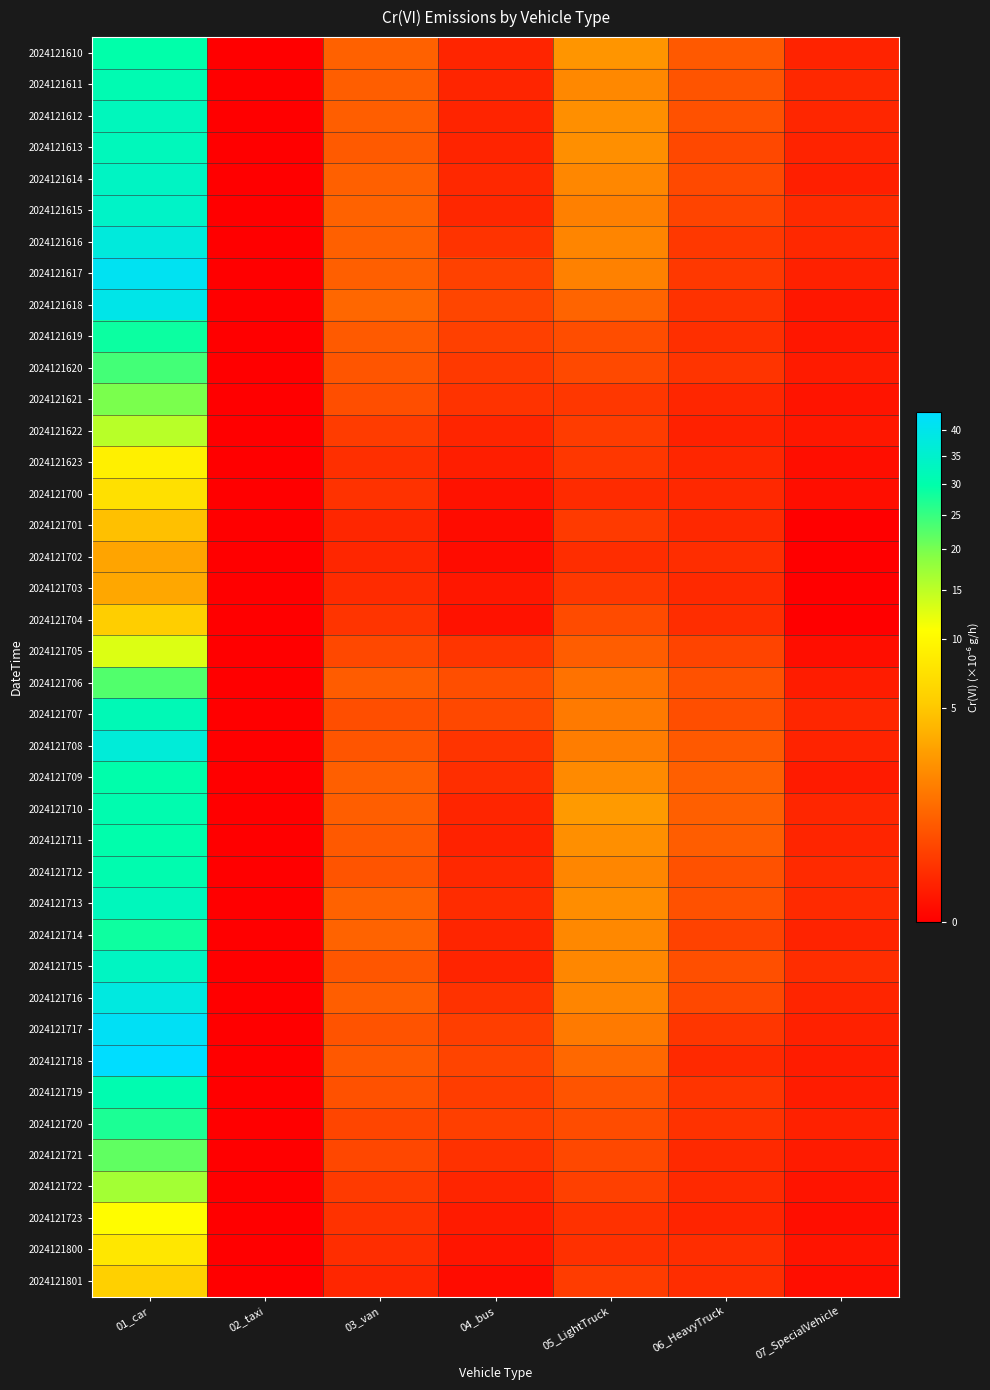

Reading left to right, extract all data points from this chart.

2024121610: 01_car=29.7	02_taxi=0.0	03_van=0.8	04_bus=0.1	05_LightTruck=2.5	06_HeavyTruck=0.7	07_SpecialVehicle=0.1
2024121611: 01_car=30.9	02_taxi=0.0	03_van=0.8	04_bus=0.1	05_LightTruck=1.9	06_HeavyTruck=0.6	07_SpecialVehicle=0.1
2024121612: 01_car=32.6	02_taxi=0.0	03_van=0.8	04_bus=0.1	05_LightTruck=2.2	06_HeavyTruck=0.5	07_SpecialVehicle=0.1
2024121613: 01_car=32.4	02_taxi=0.0	03_van=0.7	04_bus=0.1	05_LightTruck=2.2	06_HeavyTruck=0.4	07_SpecialVehicle=0.1
2024121614: 01_car=33.5	02_taxi=0.0	03_van=0.8	04_bus=0.1	05_LightTruck=1.9	06_HeavyTruck=0.4	07_SpecialVehicle=0.1
2024121615: 01_car=34.2	02_taxi=0.0	03_van=0.9	04_bus=0.1	05_LightTruck=1.7	06_HeavyTruck=0.3	07_SpecialVehicle=0.1
2024121616: 01_car=37.5	02_taxi=0.0	03_van=0.8	04_bus=0.2	05_LightTruck=1.8	06_HeavyTruck=0.2	07_SpecialVehicle=0.1
2024121617: 01_car=41.4	02_taxi=0.0	03_van=0.8	04_bus=0.3	05_LightTruck=1.7	06_HeavyTruck=0.2	07_SpecialVehicle=0.1
2024121618: 01_car=39.7	02_taxi=0.0	03_van=1.0	04_bus=0.4	05_LightTruck=0.9	06_HeavyTruck=0.2	07_SpecialVehicle=0.0
2024121619: 01_car=28.7	02_taxi=0.0	03_van=0.7	04_bus=0.3	05_LightTruck=0.5	06_HeavyTruck=0.1	07_SpecialVehicle=0.0
2024121620: 01_car=24.0	02_taxi=0.0	03_van=0.6	04_bus=0.2	05_LightTruck=0.4	06_HeavyTruck=0.2	07_SpecialVehicle=0.0
2024121621: 01_car=19.8	02_taxi=0.0	03_van=0.5	04_bus=0.2	05_LightTruck=0.2	06_HeavyTruck=0.1	07_SpecialVehicle=0.0
2024121622: 01_car=15.2	02_taxi=0.0	03_van=0.3	04_bus=0.1	05_LightTruck=0.3	06_HeavyTruck=0.1	07_SpecialVehicle=0.0
2024121623: 01_car=8.9	02_taxi=0.0	03_van=0.1	04_bus=0.0	05_LightTruck=0.2	06_HeavyTruck=0.1	07_SpecialVehicle=0.0
2024121700: 01_car=7.2	02_taxi=0.0	03_van=0.2	04_bus=0.0	05_LightTruck=0.1	06_HeavyTruck=0.1	07_SpecialVehicle=0.0
2024121701: 01_car=4.6	02_taxi=0.0	03_van=0.1	04_bus=0.0	05_LightTruck=0.2	06_HeavyTruck=0.1	07_SpecialVehicle=0.0
2024121702: 01_car=3.1	02_taxi=0.0	03_van=0.1	04_bus=0.0	05_LightTruck=0.1	06_HeavyTruck=0.1	07_SpecialVehicle=0.0
2024121703: 01_car=3.2	02_taxi=0.0	03_van=0.1	04_bus=0.0	05_LightTruck=0.2	06_HeavyTruck=0.1	07_SpecialVehicle=0.0
2024121704: 01_car=5.5	02_taxi=0.0	03_van=0.2	04_bus=0.0	05_LightTruck=0.4	06_HeavyTruck=0.1	07_SpecialVehicle=0.0
2024121705: 01_car=12.8	02_taxi=0.0	03_van=0.4	04_bus=0.2	05_LightTruck=0.8	06_HeavyTruck=0.3	07_SpecialVehicle=0.0
2024121706: 01_car=22.8	02_taxi=0.0	03_van=0.7	04_bus=0.5	05_LightTruck=1.3	06_HeavyTruck=0.5	07_SpecialVehicle=0.0
2024121707: 01_car=31.6	02_taxi=0.0	03_van=0.5	04_bus=0.4	05_LightTruck=1.5	06_HeavyTruck=0.5	07_SpecialVehicle=0.1
2024121708: 01_car=37.0	02_taxi=0.0	03_van=0.6	04_bus=0.2	05_LightTruck=1.6	06_HeavyTruck=0.7	07_SpecialVehicle=0.1
2024121709: 01_car=29.9	02_taxi=0.0	03_van=0.8	04_bus=0.1	05_LightTruck=2.0	06_HeavyTruck=0.8	07_SpecialVehicle=0.0
2024121710: 01_car=30.6	02_taxi=0.0	03_van=0.8	04_bus=0.1	05_LightTruck=2.6	06_HeavyTruck=0.8	07_SpecialVehicle=0.1
2024121711: 01_car=30.0	02_taxi=0.0	03_van=0.7	04_bus=0.1	05_LightTruck=2.2	06_HeavyTruck=0.8	07_SpecialVehicle=0.1
2024121712: 01_car=30.7	02_taxi=0.0	03_van=0.6	04_bus=0.1	05_LightTruck=1.8	06_HeavyTruck=0.6	07_SpecialVehicle=0.1
2024121713: 01_car=32.4	02_taxi=0.0	03_van=0.9	04_bus=0.1	05_LightTruck=2.1	06_HeavyTruck=0.5	07_SpecialVehicle=0.1
2024121714: 01_car=28.5	02_taxi=0.0	03_van=0.9	04_bus=0.1	05_LightTruck=1.9	06_HeavyTruck=0.3	07_SpecialVehicle=0.1
2024121715: 01_car=33.5	02_taxi=0.0	03_van=0.6	04_bus=0.1	05_LightTruck=1.9	06_HeavyTruck=0.5	07_SpecialVehicle=0.1
2024121716: 01_car=38.3	02_taxi=0.0	03_van=0.8	04_bus=0.2	05_LightTruck=1.8	06_HeavyTruck=0.4	07_SpecialVehicle=0.1
2024121717: 01_car=42.0	02_taxi=0.0	03_van=0.6	04_bus=0.3	05_LightTruck=1.5	06_HeavyTruck=0.2	07_SpecialVehicle=0.1
2024121718: 01_car=43.8	02_taxi=0.0	03_van=0.7	04_bus=0.4	05_LightTruck=1.0	06_HeavyTruck=0.1	07_SpecialVehicle=0.0
2024121719: 01_car=30.7	02_taxi=0.0	03_van=0.5	04_bus=0.3	05_LightTruck=0.6	06_HeavyTruck=0.2	07_SpecialVehicle=0.0
2024121720: 01_car=27.2	02_taxi=0.0	03_van=0.4	04_bus=0.3	05_LightTruck=0.5	06_HeavyTruck=0.2	07_SpecialVehicle=0.1
2024121721: 01_car=21.8	02_taxi=0.0	03_van=0.4	04_bus=0.2	05_LightTruck=0.4	06_HeavyTruck=0.1	07_SpecialVehicle=0.0
2024121722: 01_car=16.7	02_taxi=0.0	03_van=0.2	04_bus=0.1	05_LightTruck=0.3	06_HeavyTruck=0.1	07_SpecialVehicle=0.0
2024121723: 01_car=10.5	02_taxi=0.0	03_van=0.2	04_bus=0.0	05_LightTruck=0.2	06_HeavyTruck=0.1	07_SpecialVehicle=0.0
2024121800: 01_car=7.9	02_taxi=0.0	03_van=0.1	04_bus=0.0	05_LightTruck=0.1	06_HeavyTruck=0.1	07_SpecialVehicle=0.0
2024121801: 01_car=5.7	02_taxi=0.0	03_van=0.1	04_bus=0.0	05_LightTruck=0.3	06_HeavyTruck=0.1	07_SpecialVehicle=0.0